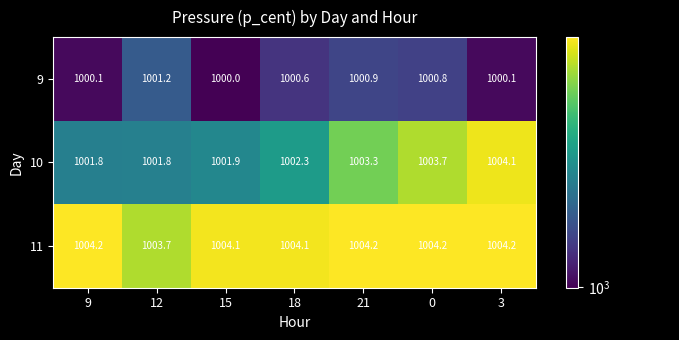

Which series has the largest total across all categories?

11